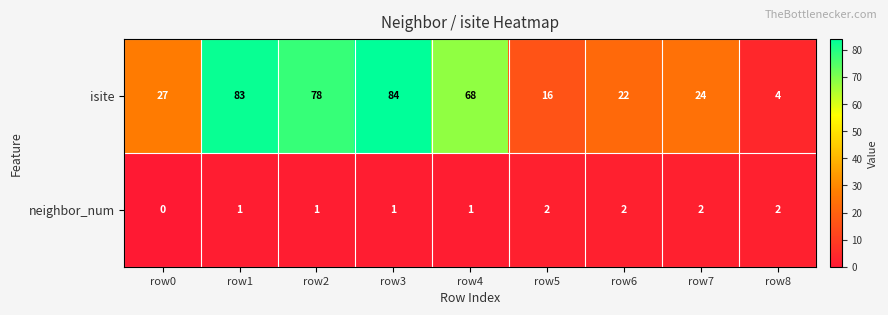

What is the total value across all series at row6?

24